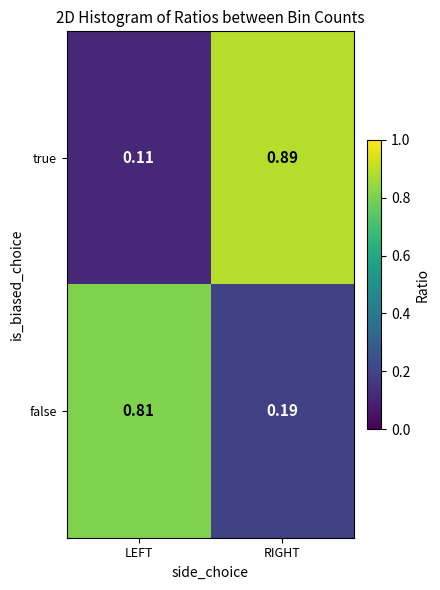

Which series has the largest range (max minus min)?

true